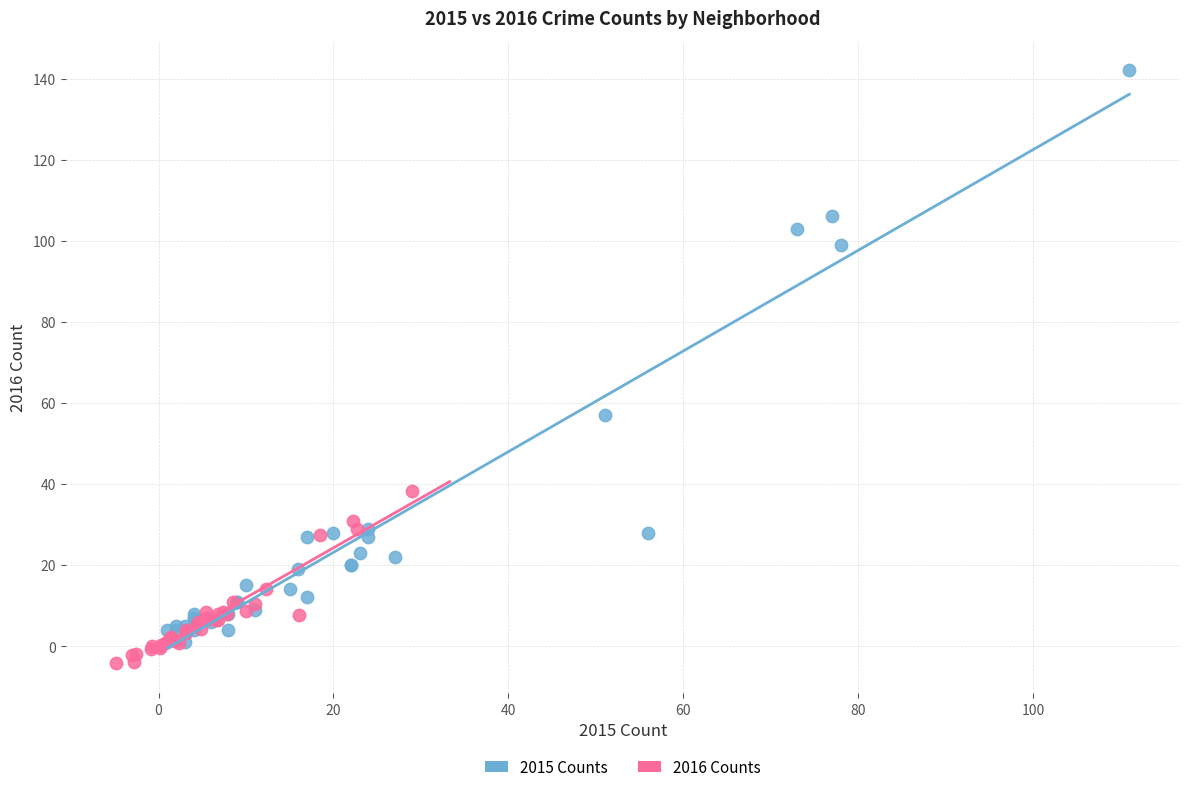

What are all the series names shown in the legend?

2015 Counts, 2016 Counts